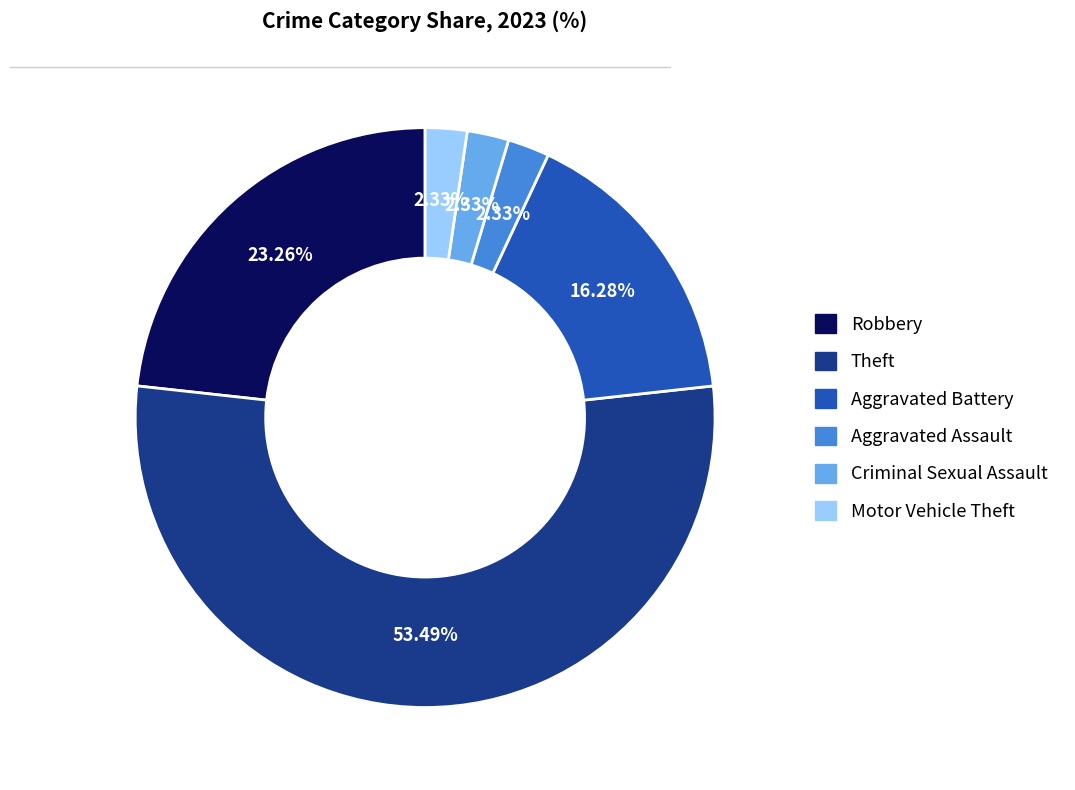

Does Aggravated Assault represent more than half of the total?

No